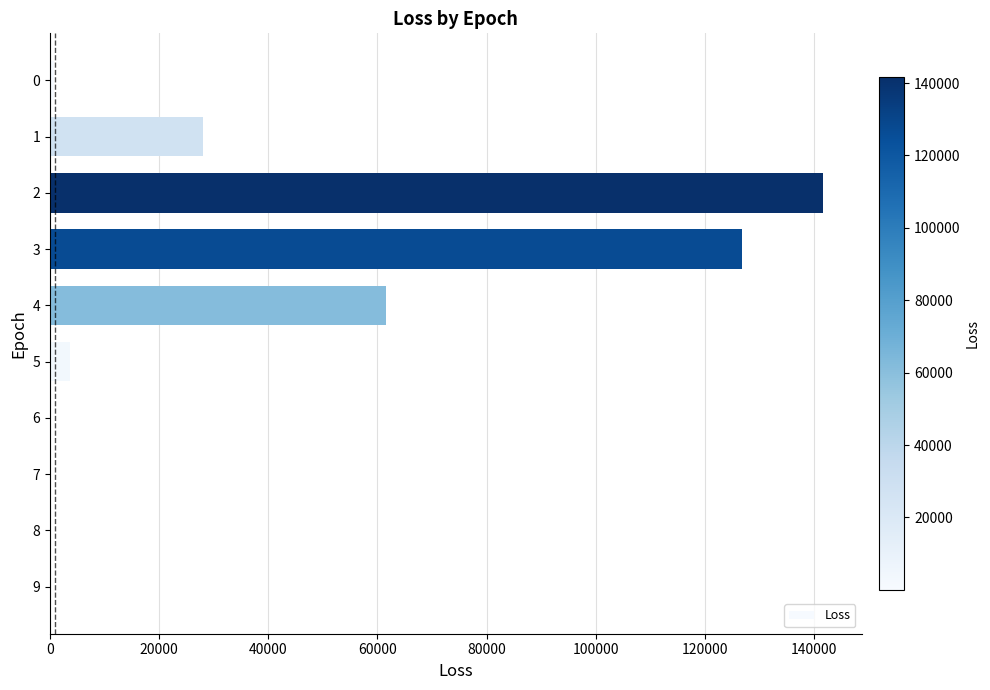

What is the greatest value displayed?

141606.6